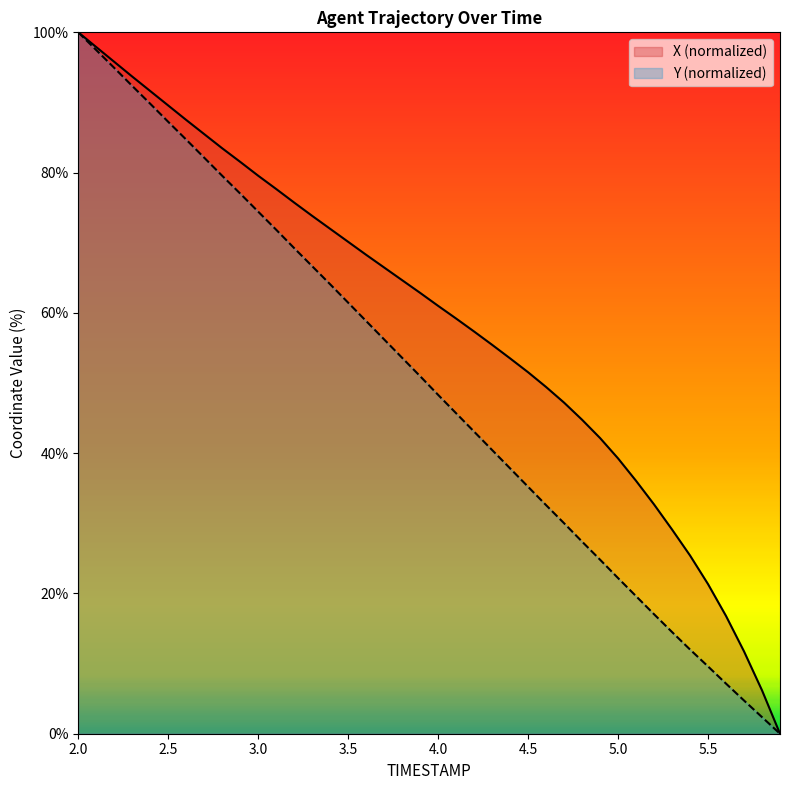

What is the sum of all Y values?

1987.0